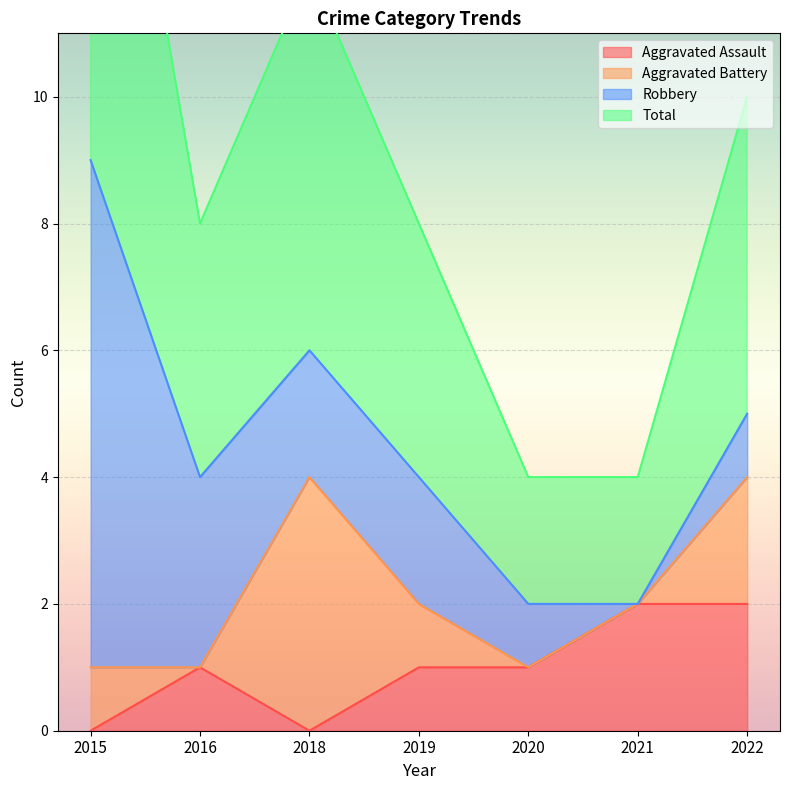

Which series has the largest range (max minus min)?

Total